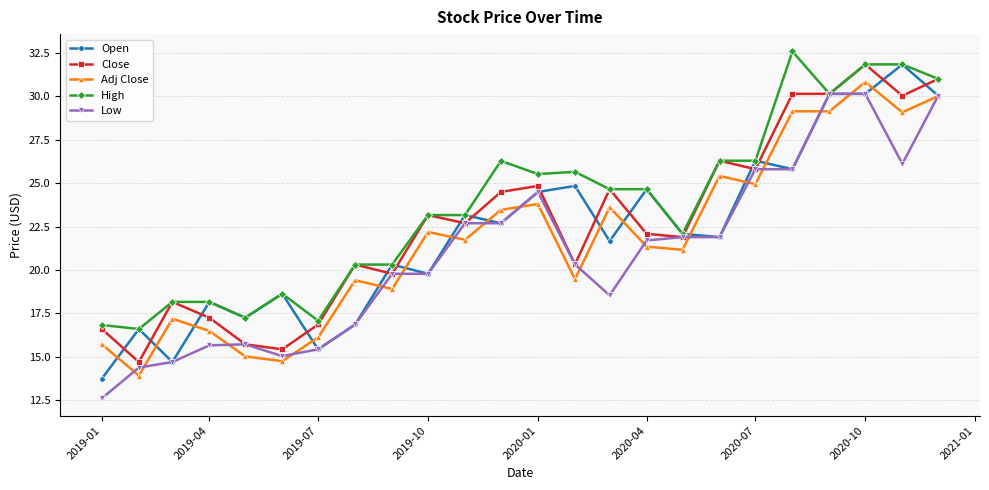

How many series are shown in this chart?

5